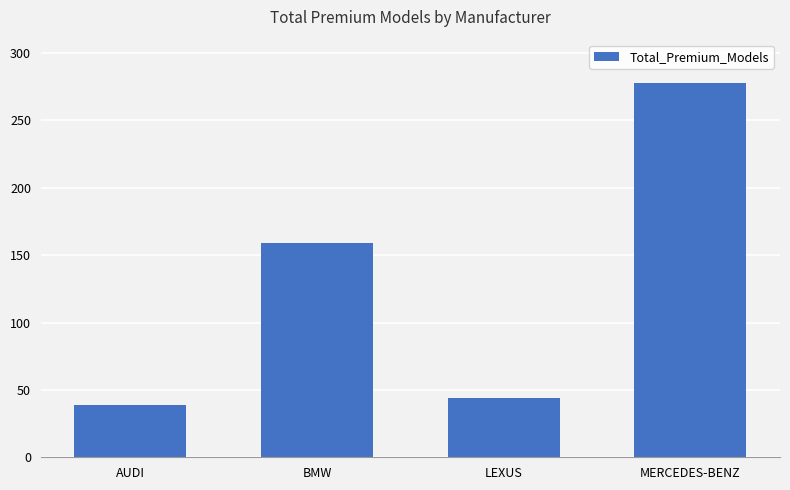

Reading right to left, transcribe all the data shown in this chart.

MERCEDES-BENZ=278	LEXUS=44	BMW=159	AUDI=39